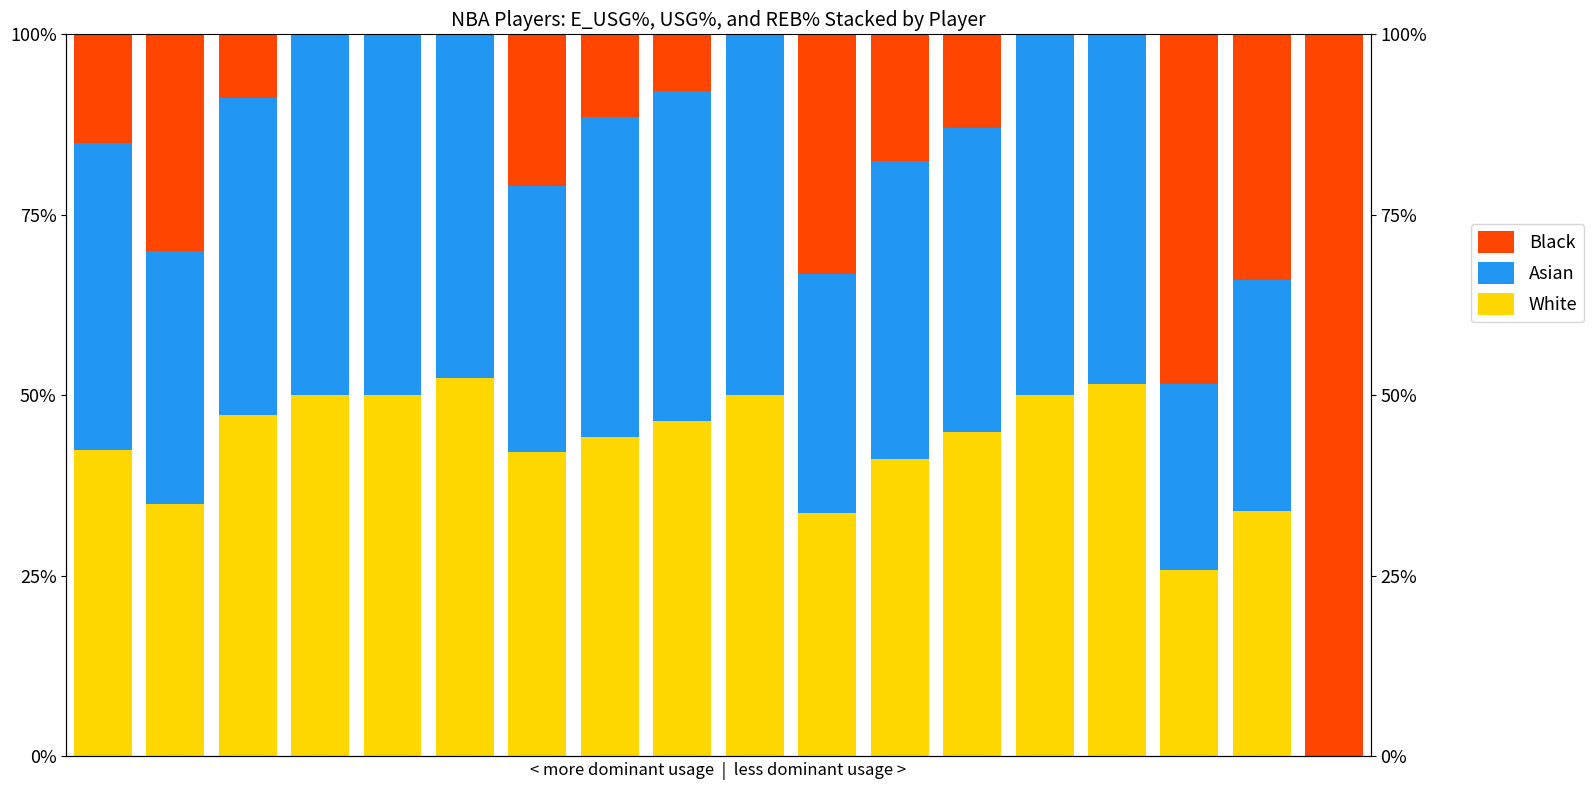

What are all the series names shown in the legend?

White, Asian, Black